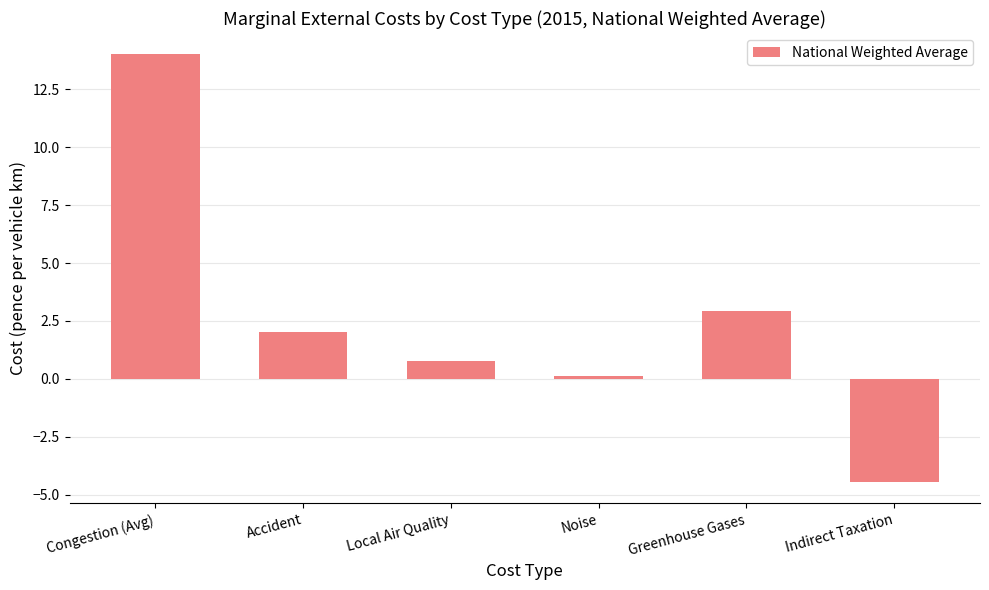

What is the sum of all values?

15.4